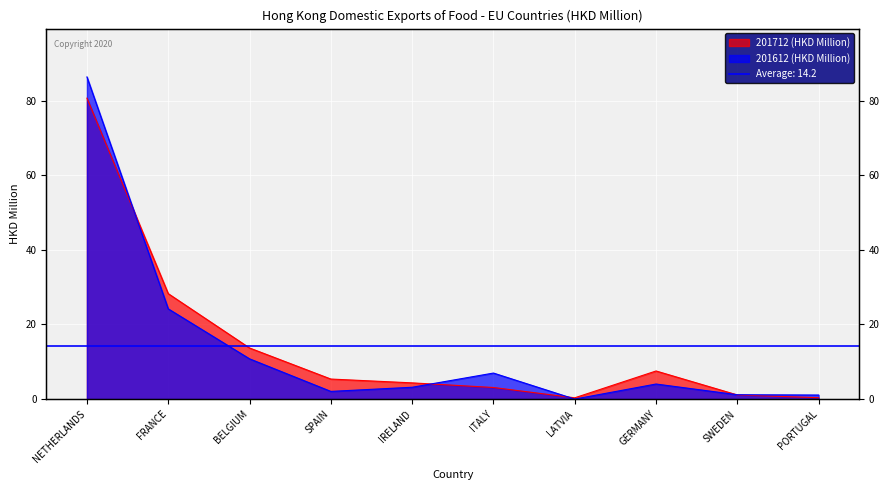

How many categories are shown in the chart?

10